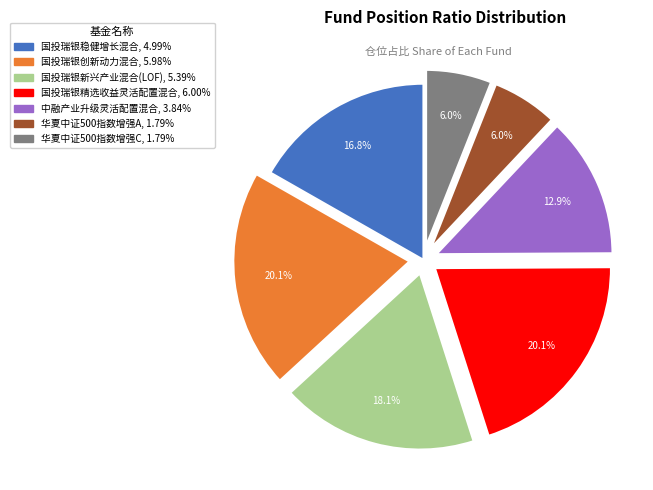

What percentage is the 中融产业升级灵活配置混合 slice, to the nearest percent?

13%